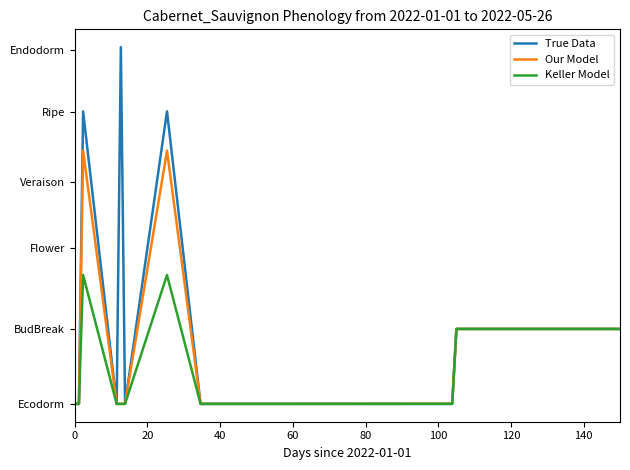

True or false: True Data and Our Model cross at least once.

False